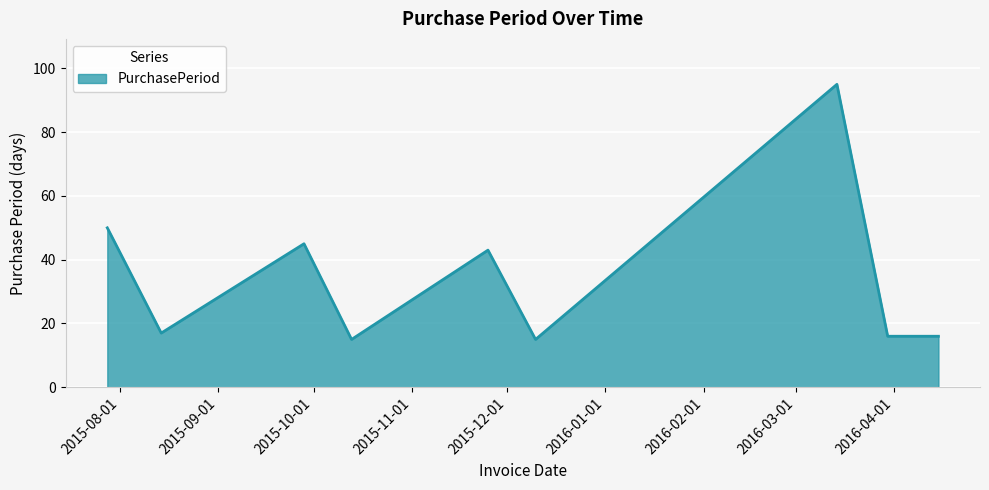

What is the smallest value displayed?

15